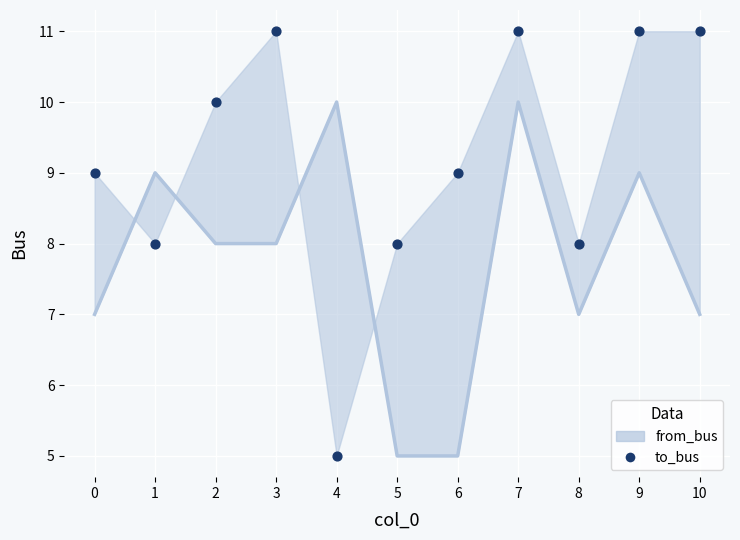

Is the value of from_bus at 4 greater than the value of to_bus at 5?

Yes